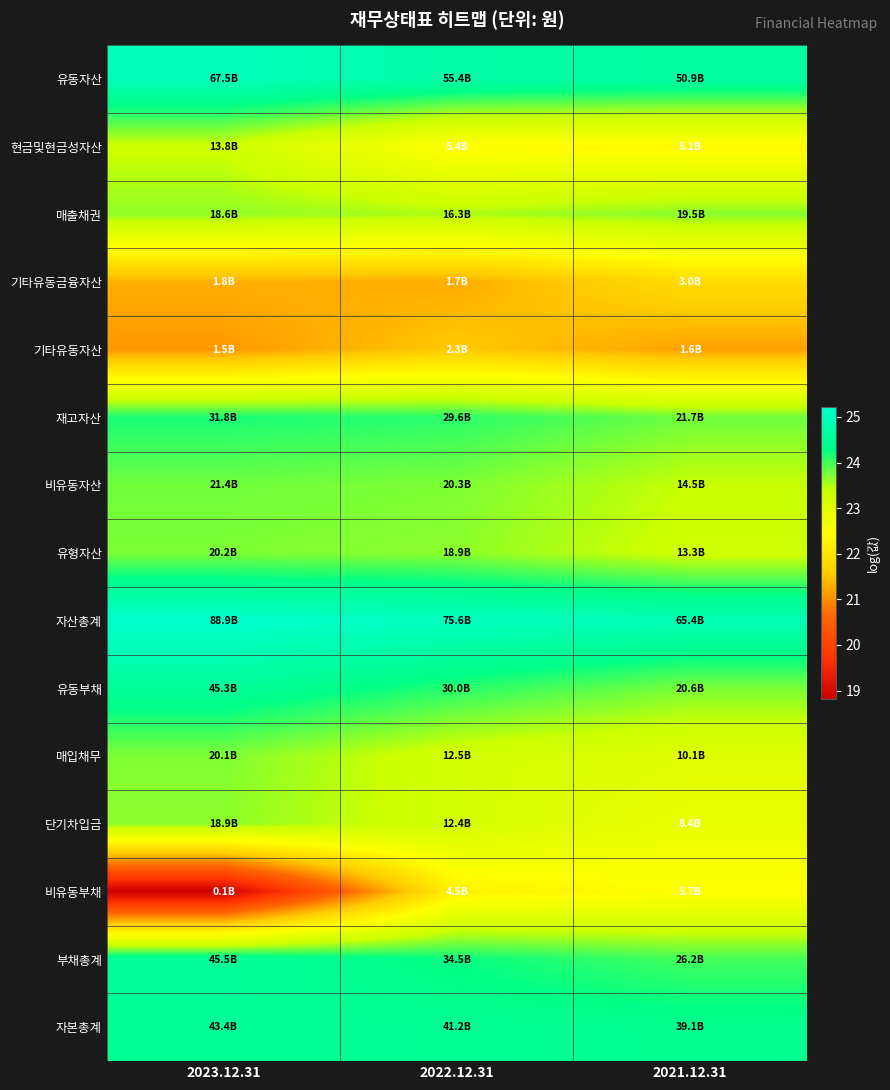

List the series in order of their peak value, lowest first.

기타유동자산, 기타유동금융자산, 비유동부채, 현금및현금성자산, 단기차입금, 매출채권, 매입채무, 유형자산, 비유동자산, 재고자산, 자본총계, 유동부채, 부채총계, 유동자산, 자산총계